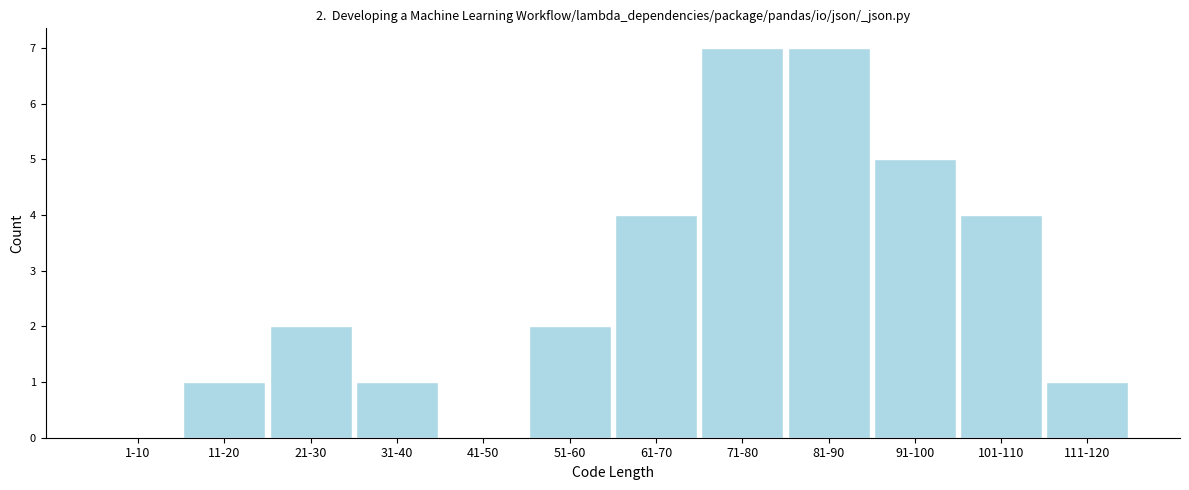

Reading left to right, what are all the values shown in this chart?

1-10=0	11-20=1	21-30=2	31-40=1	41-50=0	51-60=2	61-70=4	71-80=7	81-90=7	91-100=5	101-110=4	111-120=1